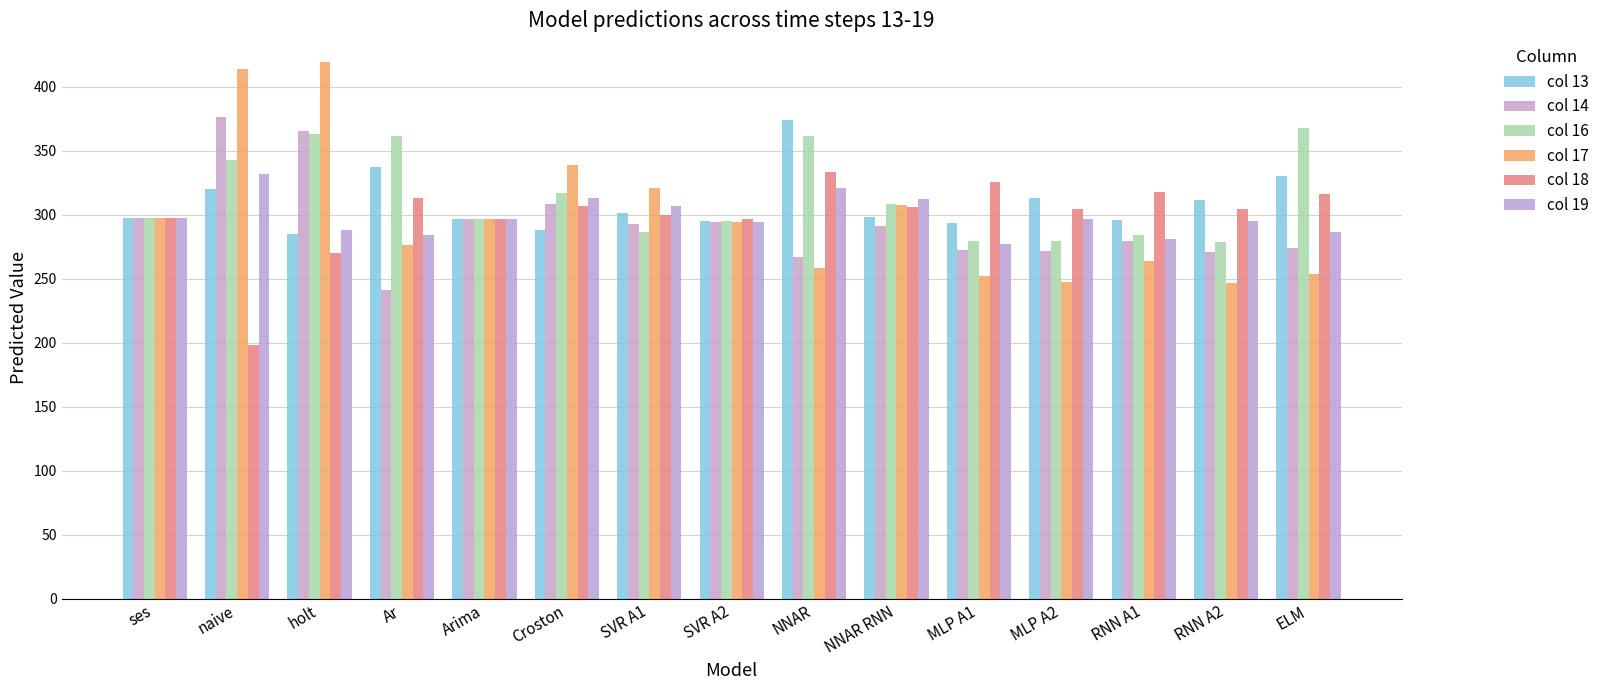

What is the average value of the col 18 series?

299.0